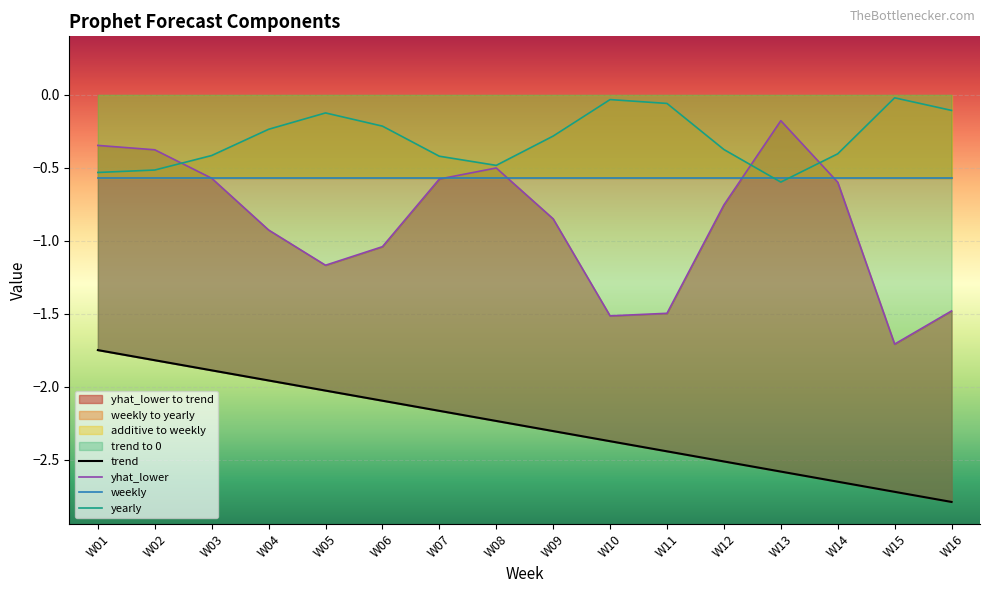

After their last crossing, which series has the higher values: yearly or yhat_lower?

yearly